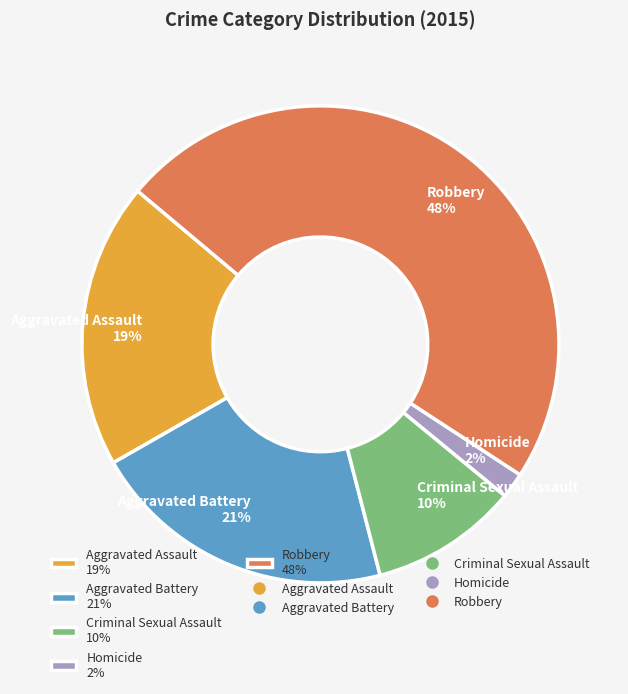

How many segments does this pie chart have?

5